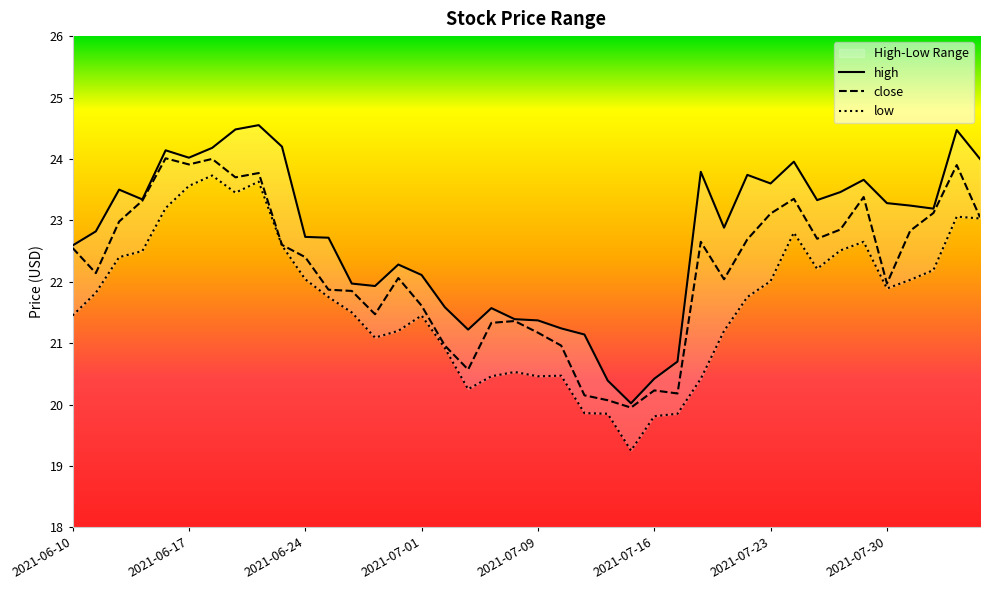

What is the sum of the low values at 2021-06-23 and 2021-07-14?

42.4